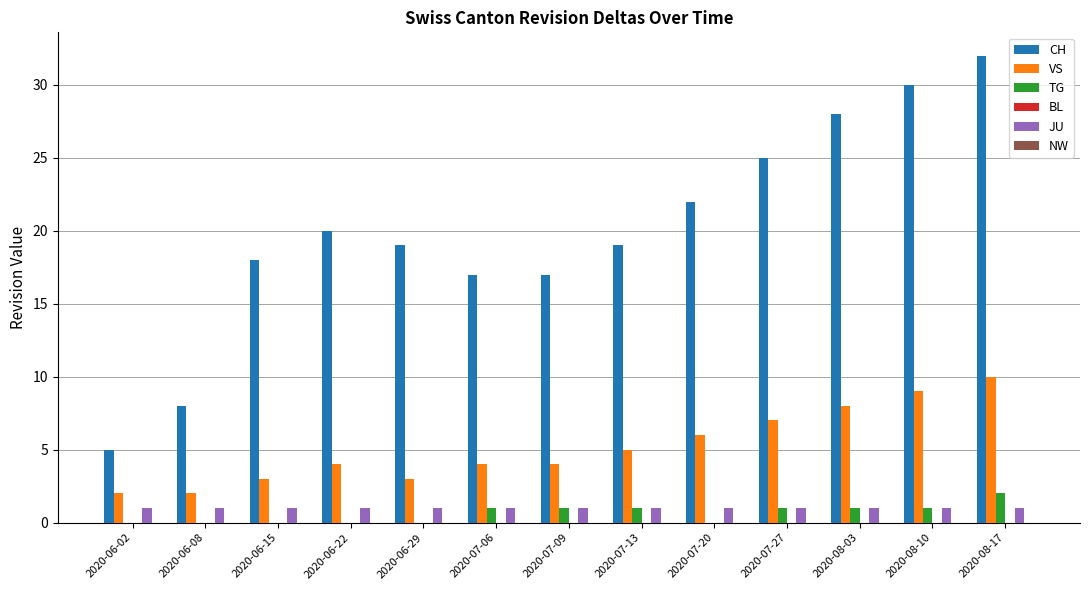

At which category is the sum across all series the highest?

2020-08-17